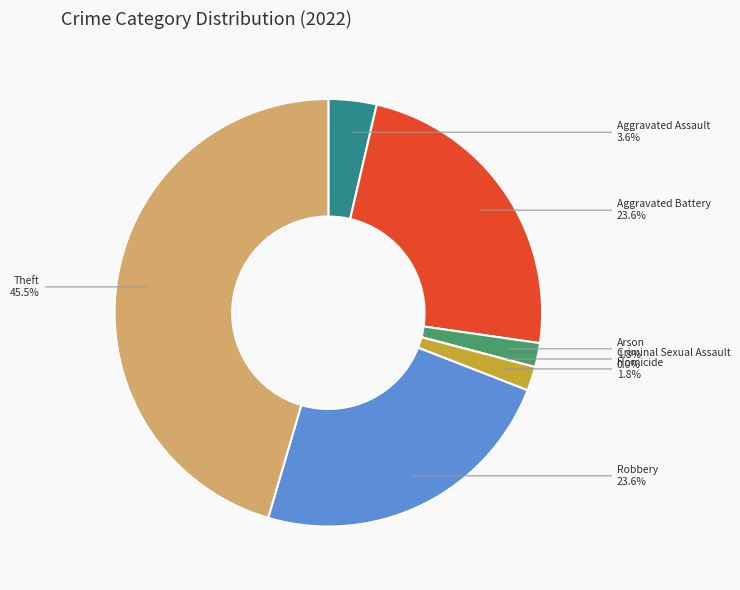

Is Criminal Sexual Assault the majority of the pie?

No